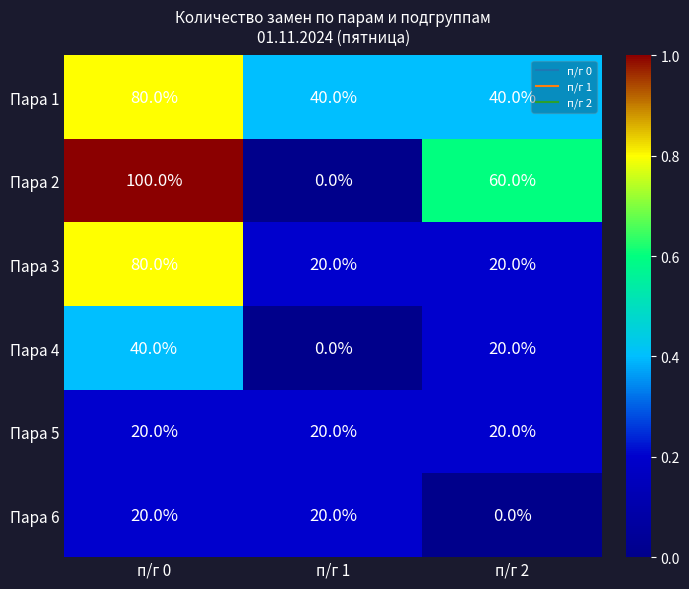

Which series has the largest range (max minus min)?

Пара 2